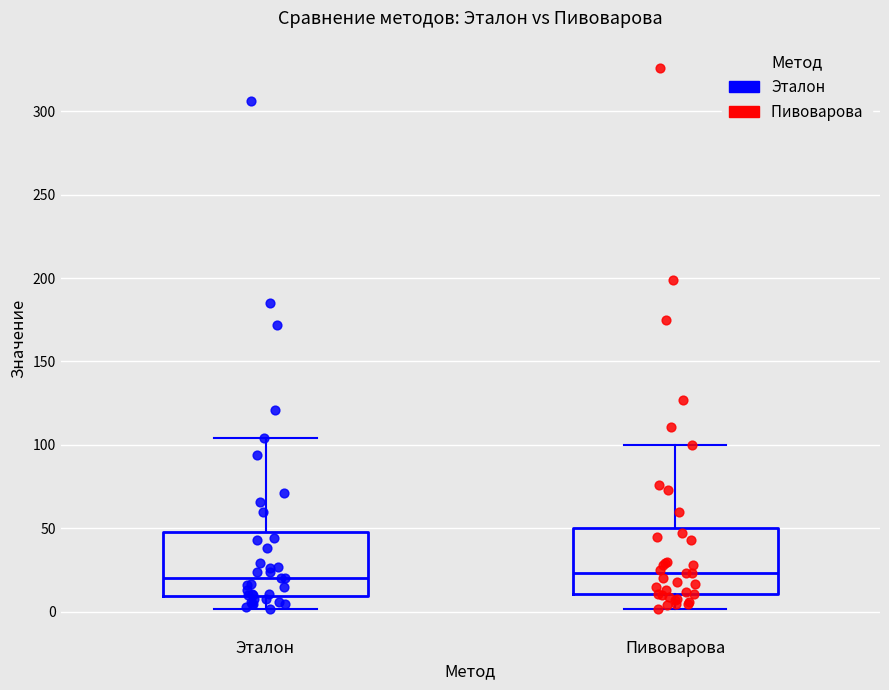

Reading left to right, read every box against the y-axis: the position of its median line, the range the box covers, and the ends of its whiskers. The values are not printed on the chart, so give them approximately, as read against the axis.

Эталон: median 20, box 10 to 50, whiskers 0 to 105
Пивоварова: median 25, box 10 to 50, whiskers 0 to 100